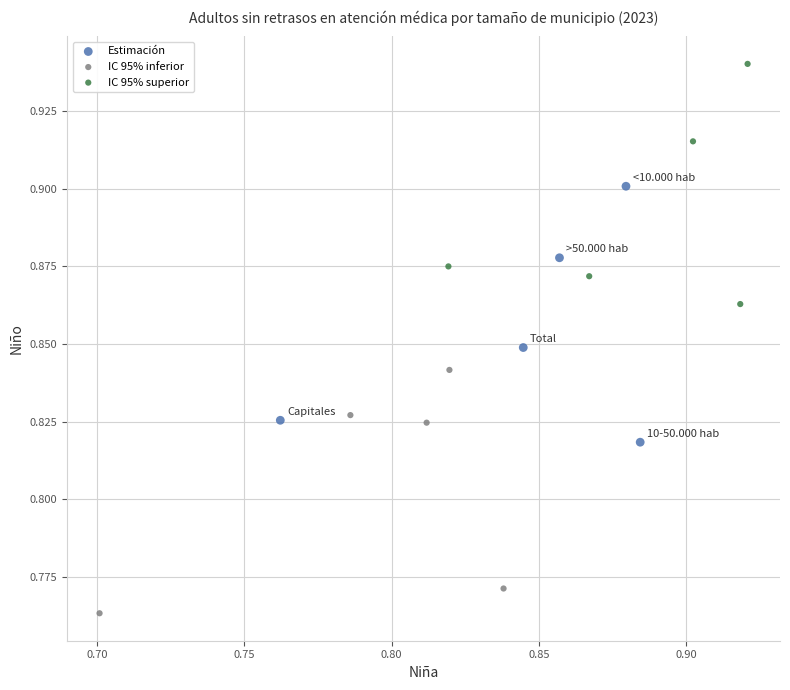

Which series reaches the maximum Y coordinate?

IC 95% superior